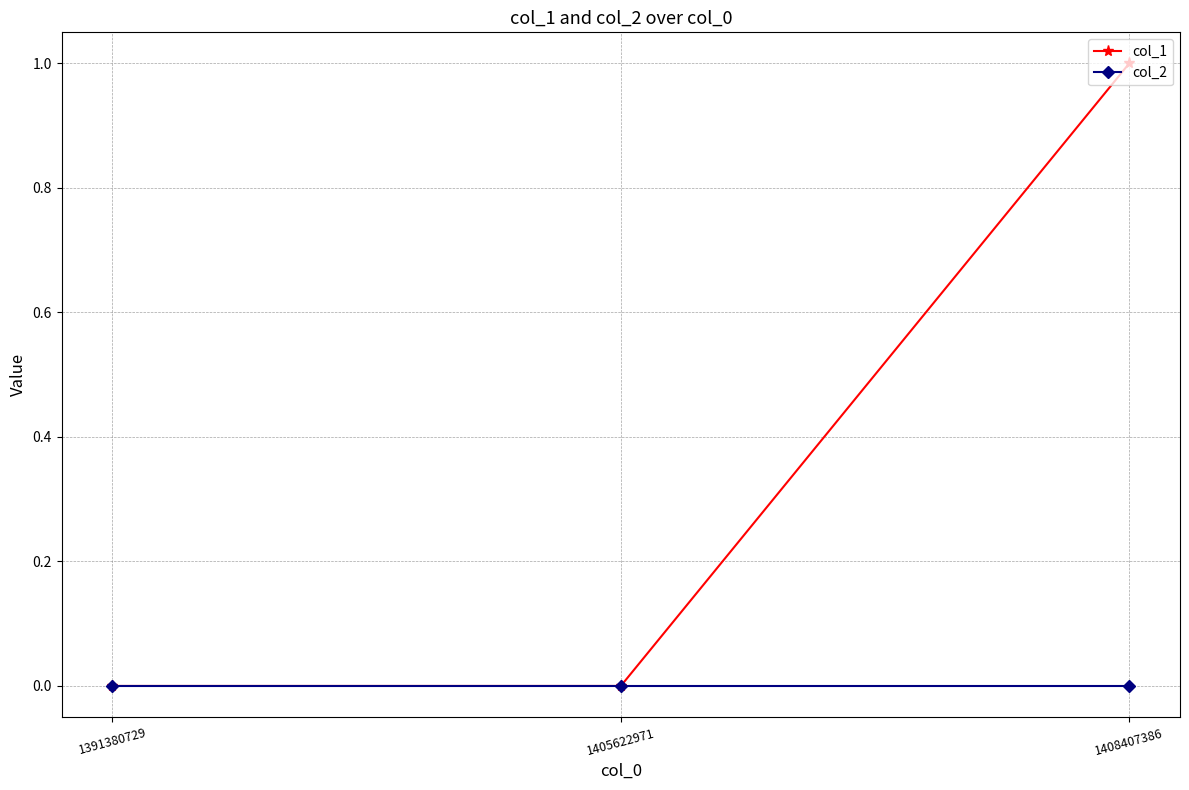

What are all the series names shown in the legend?

col_1, col_2